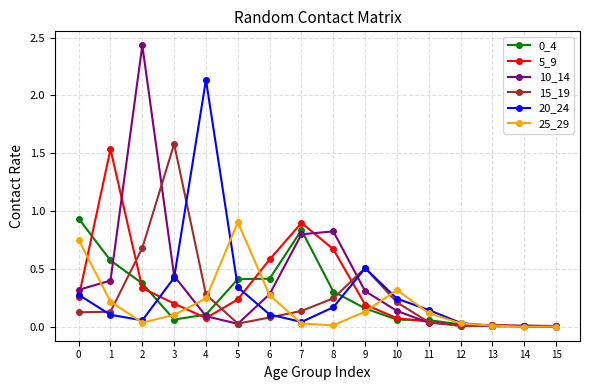

Which series has the largest range (max minus min)?

10_14